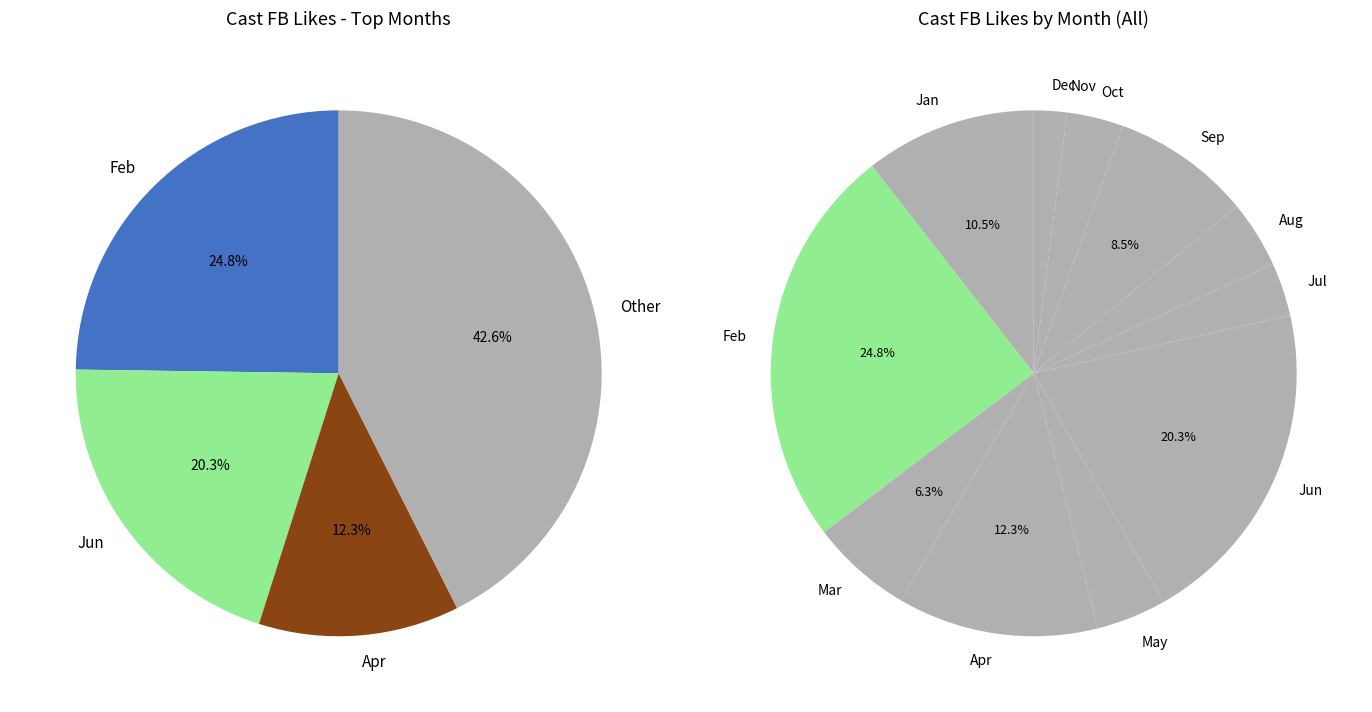

Is it true that 37 is 1% of the pie?

False